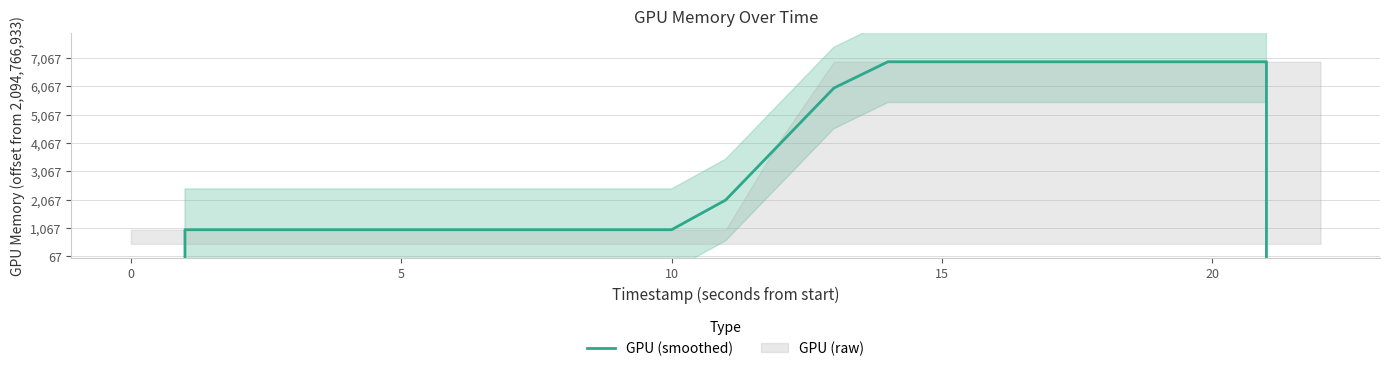

The value at 0 is 2094767933.0. True or false?

True